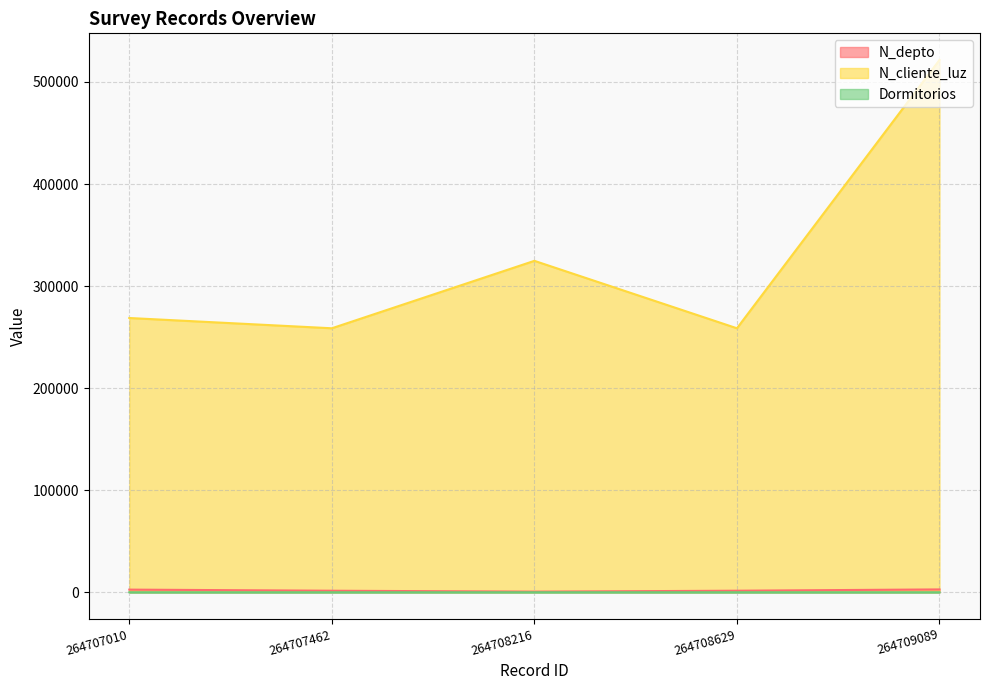

Between 264708216 and 264708629, which is larger?

264708629